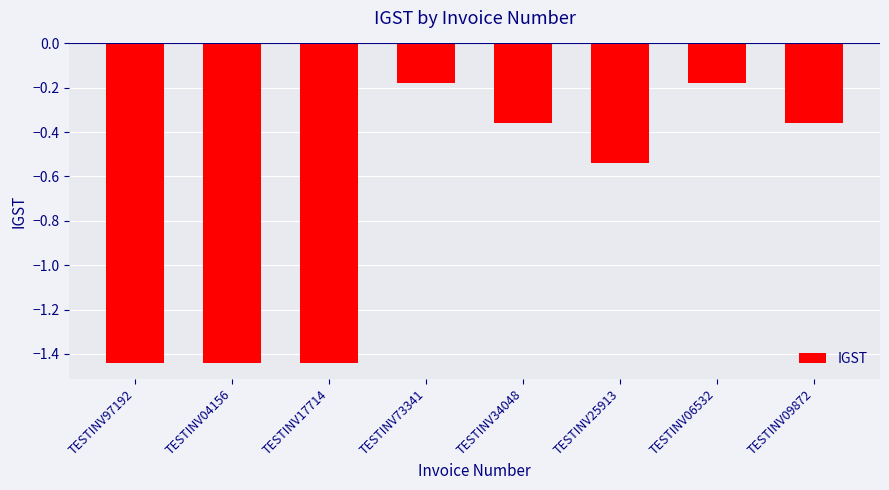

Are the bars grouped side by side (vs. stacked)?

No